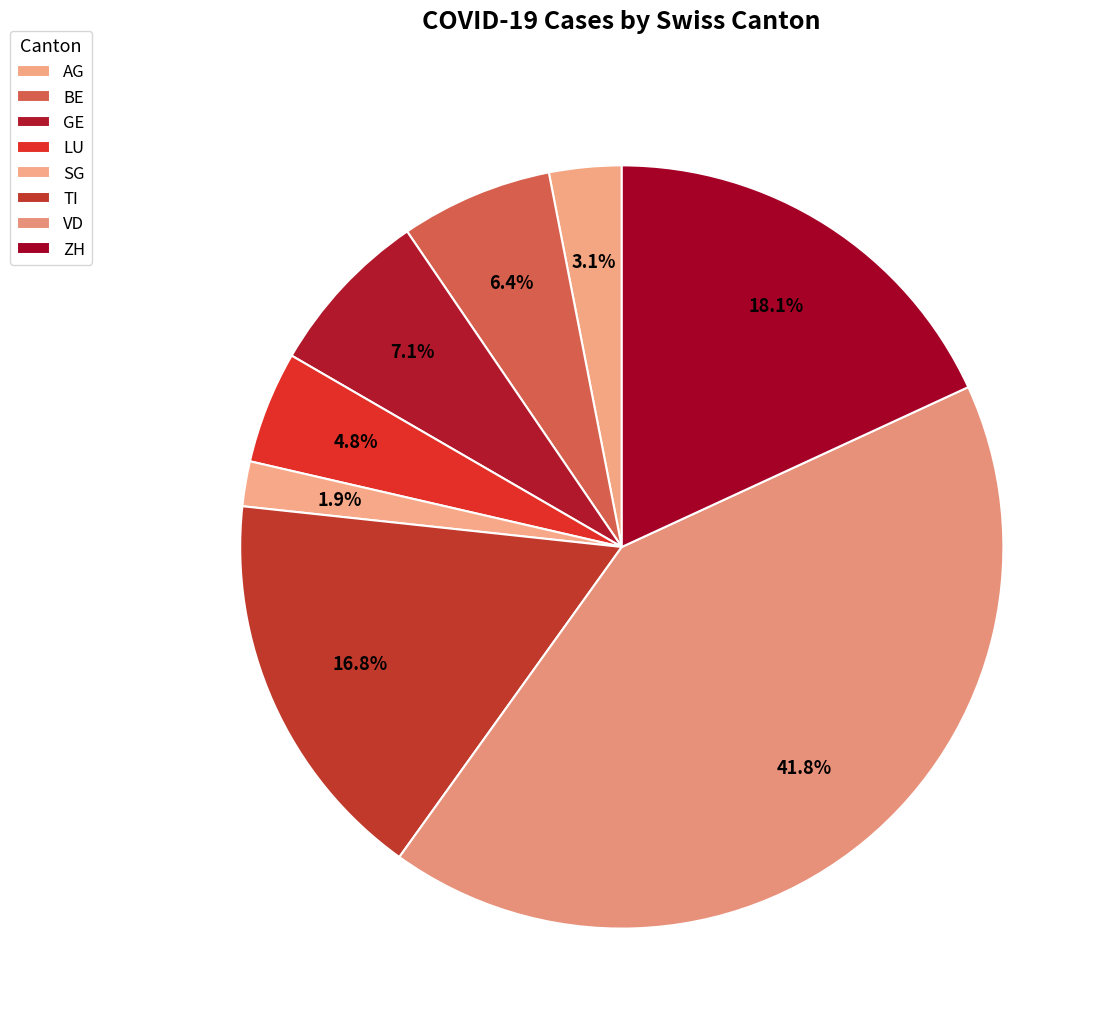

Is there a majority slice in this chart?

No